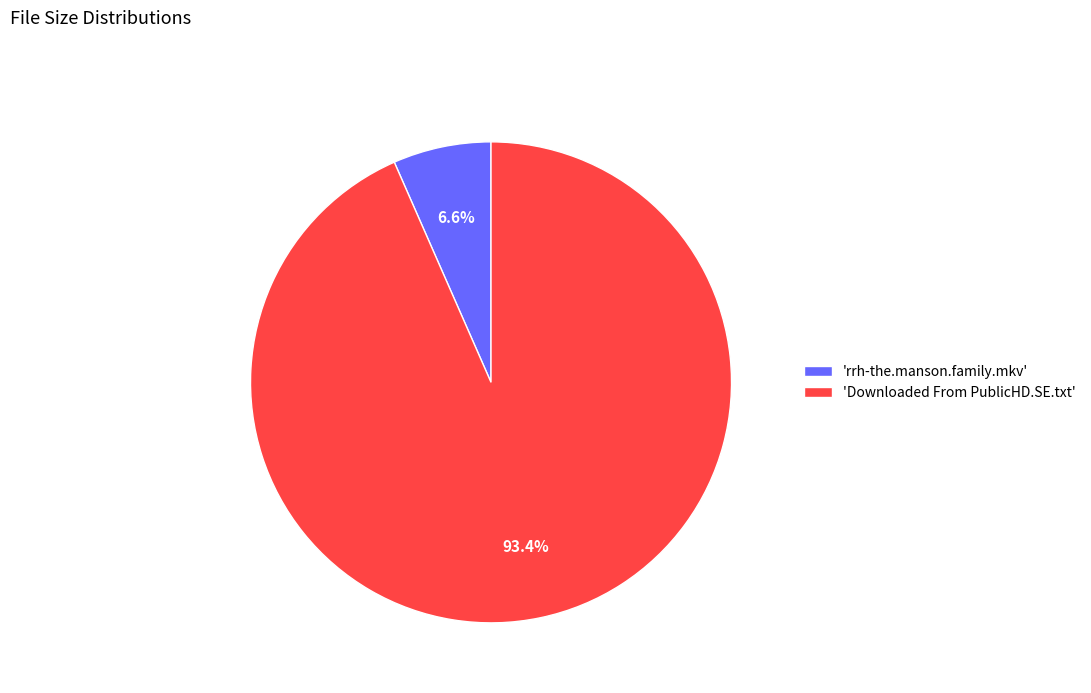

Combined, what portion of the pie is 'Downloaded From PublicHD.SE.txt' and 'rrh-the.manson.family.mkv'?

100.0%